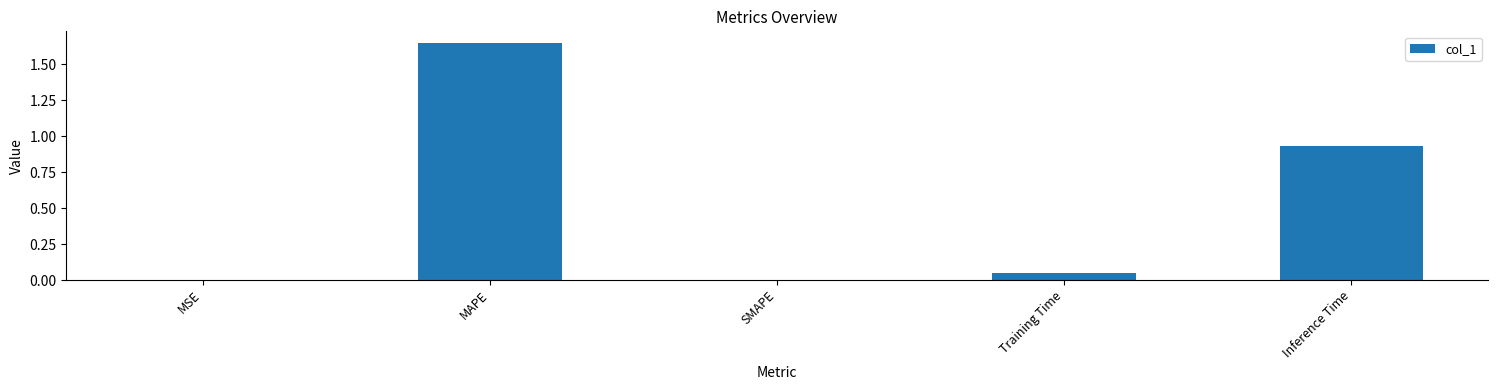

Does the chart contain stacked bars?

No